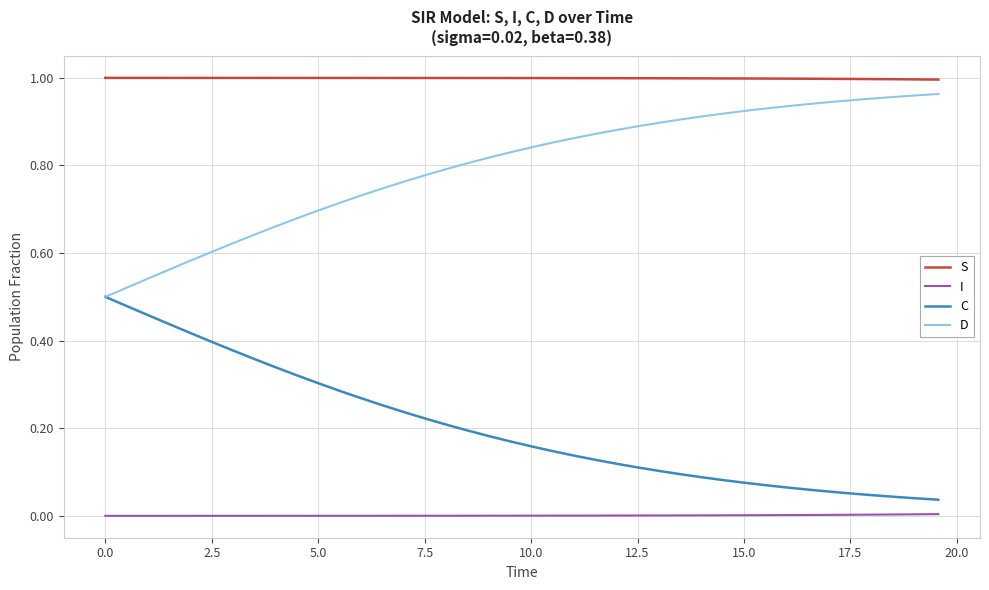

Rank the series by their average value, from lowest to highest.

I, C, D, S